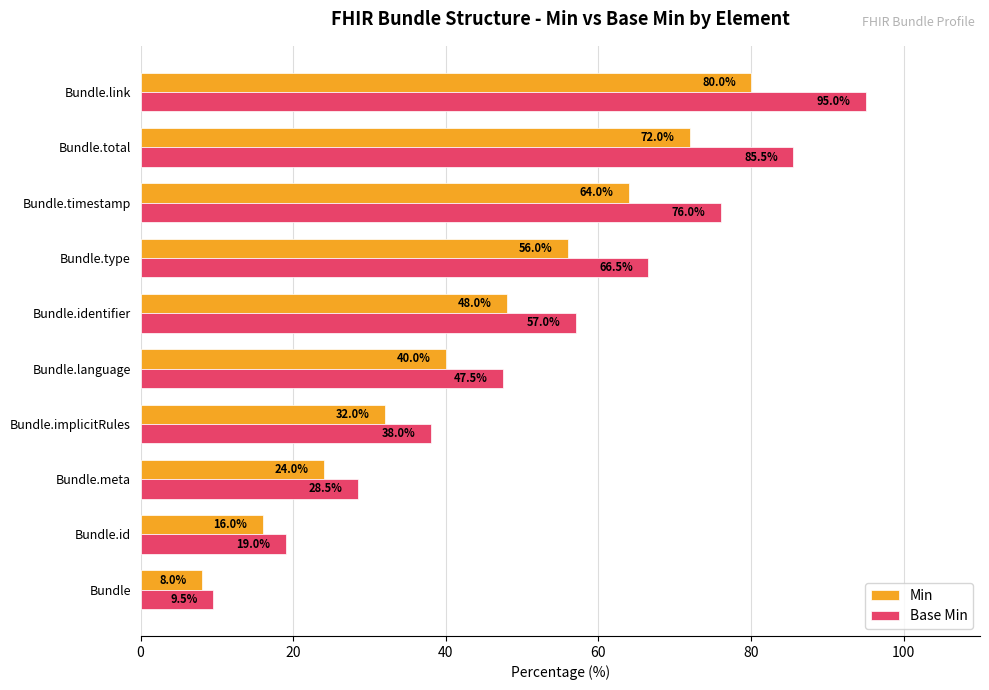

Count the number of data series in this chart.

2